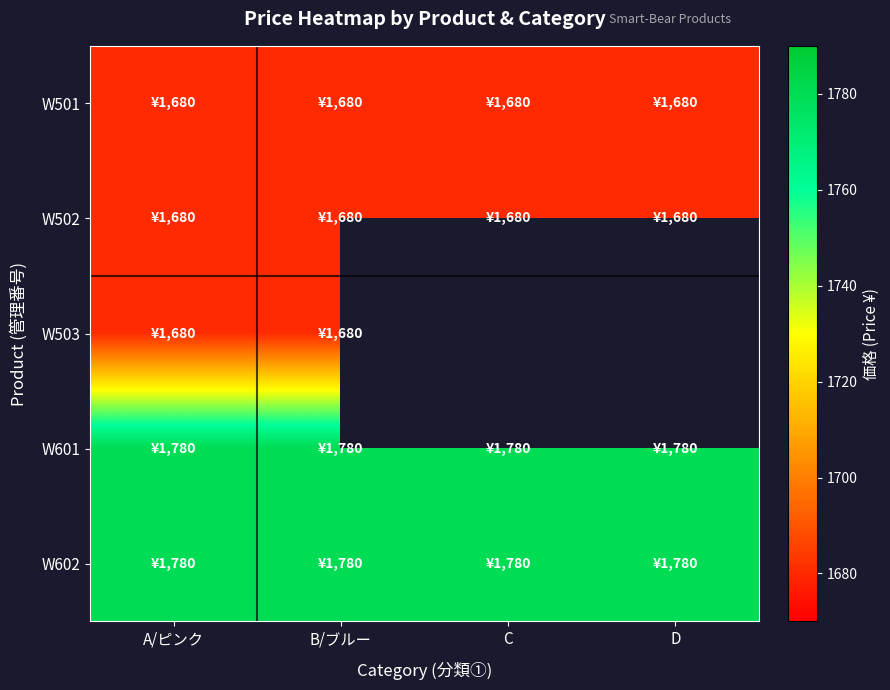

At which label is W602 closest to 1780?

A/ピンク